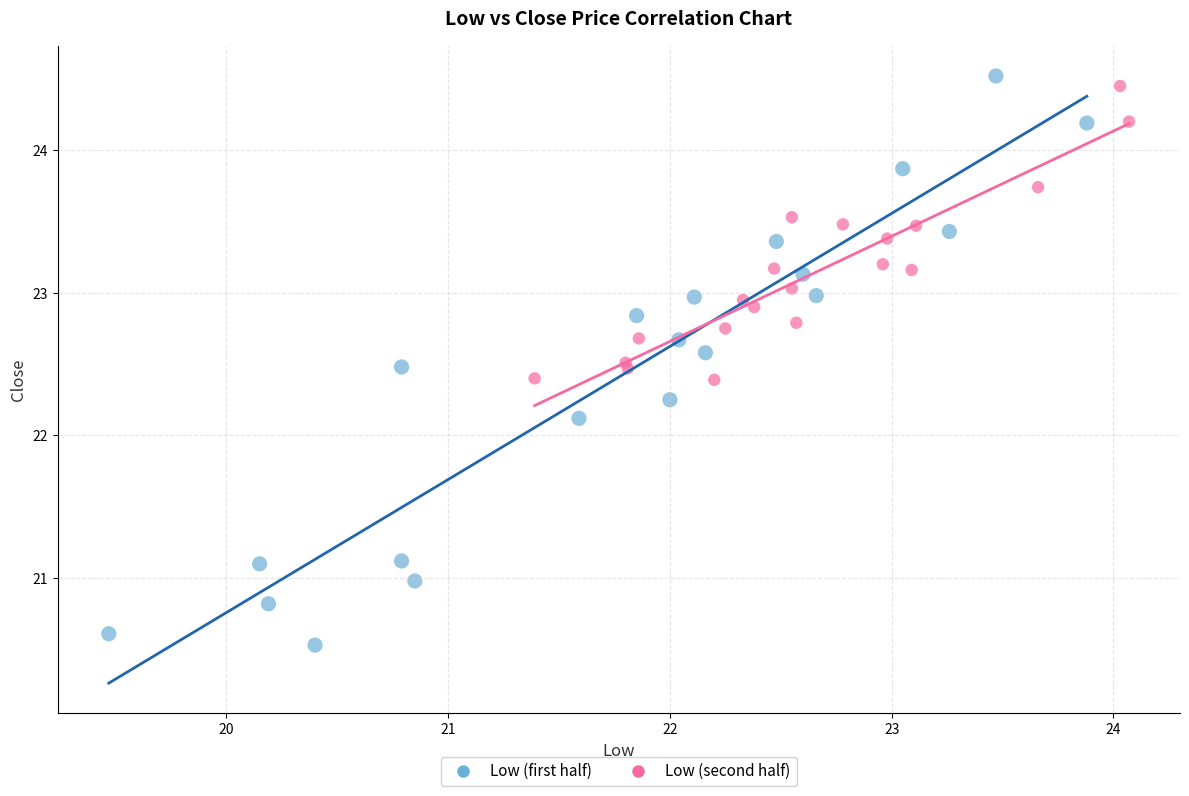

Which series has the largest Y range (max minus min)?

Low (first half)